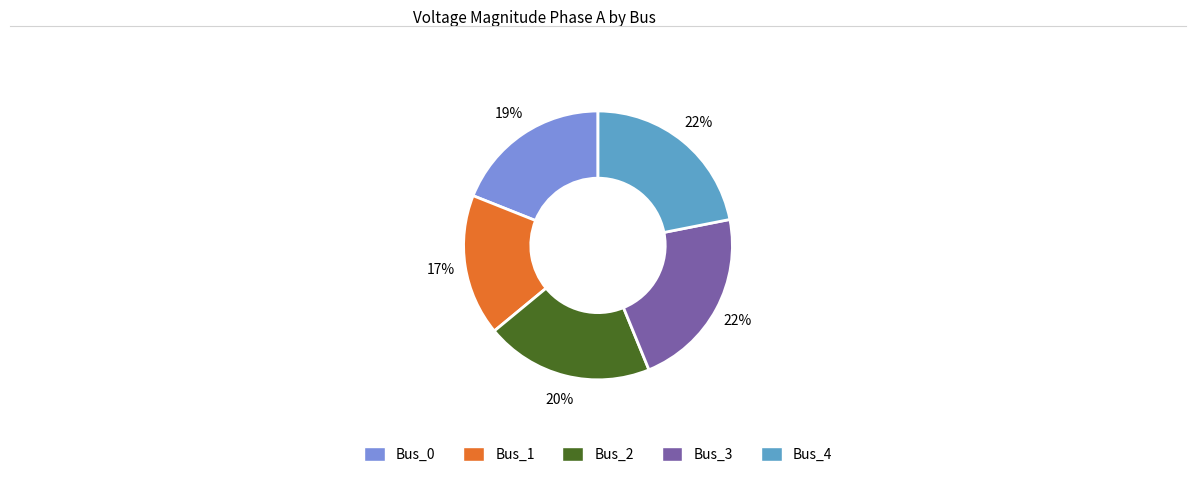

To the nearest percent, what percentage of the pie is Bus_2?

20%